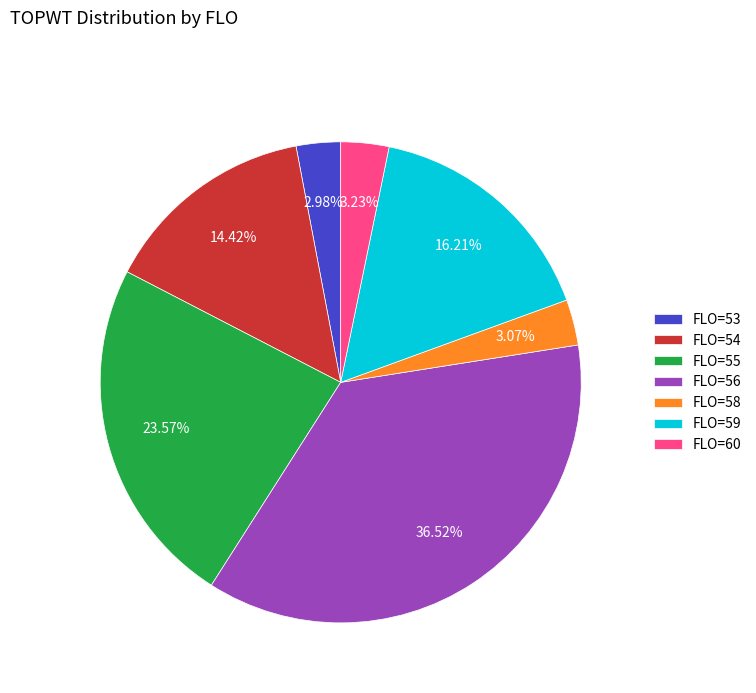

Which has a higher value, FLO=58 or FLO=54?

FLO=54